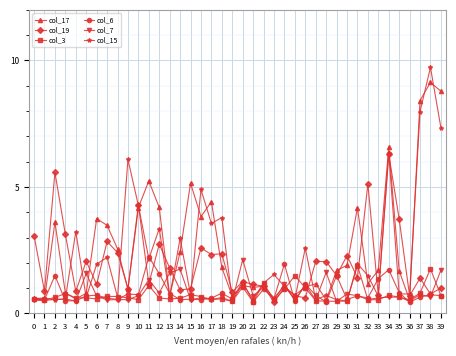

What is the difference between the maximum and second lowest values in the col_17 series?

8.6